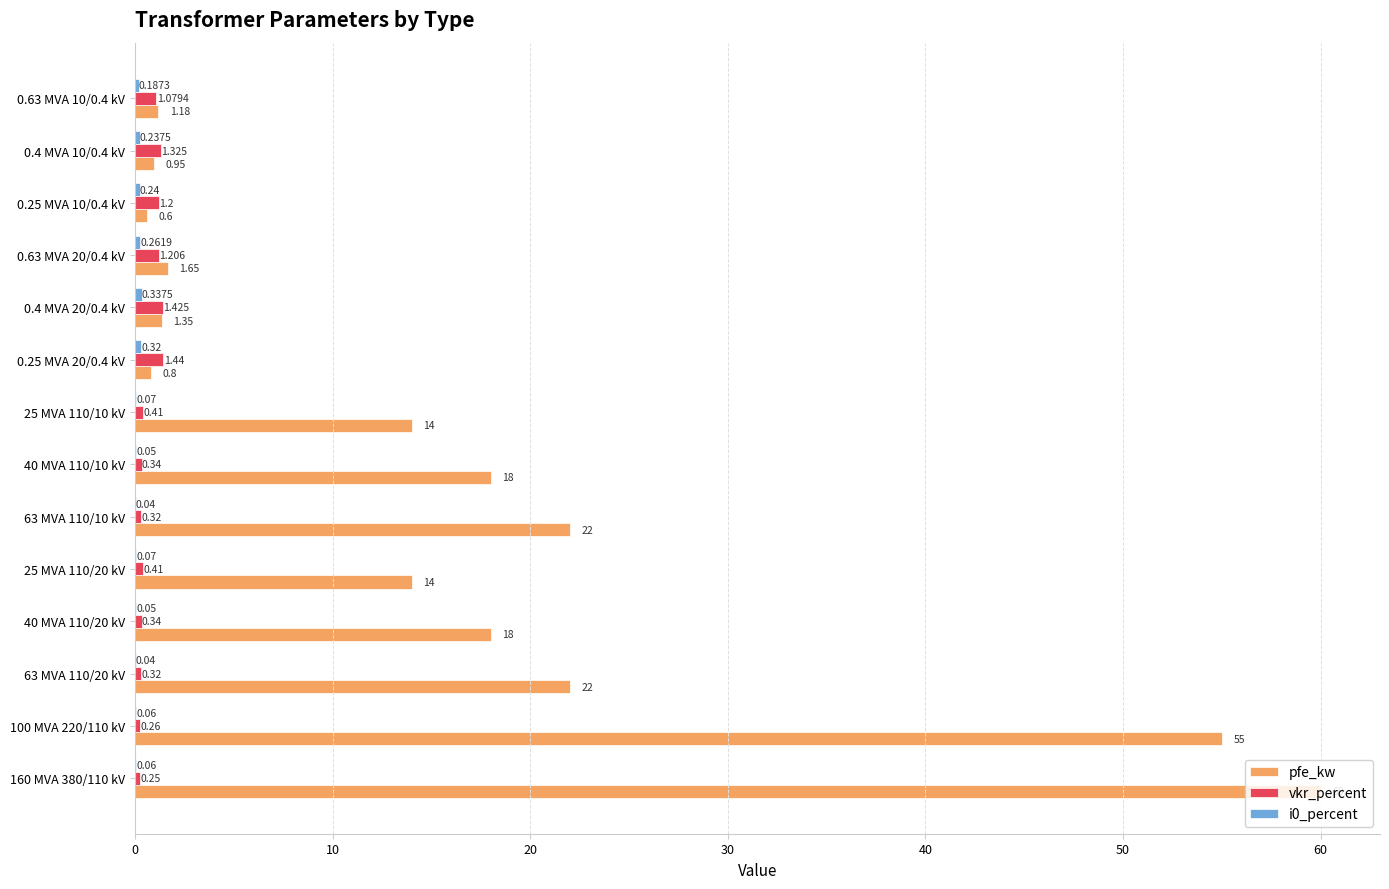

Between 0.25 MVA 20/0.4 kV and 0.25 MVA 10/0.4 kV, which series saw the biggest shift?

vkr_percent